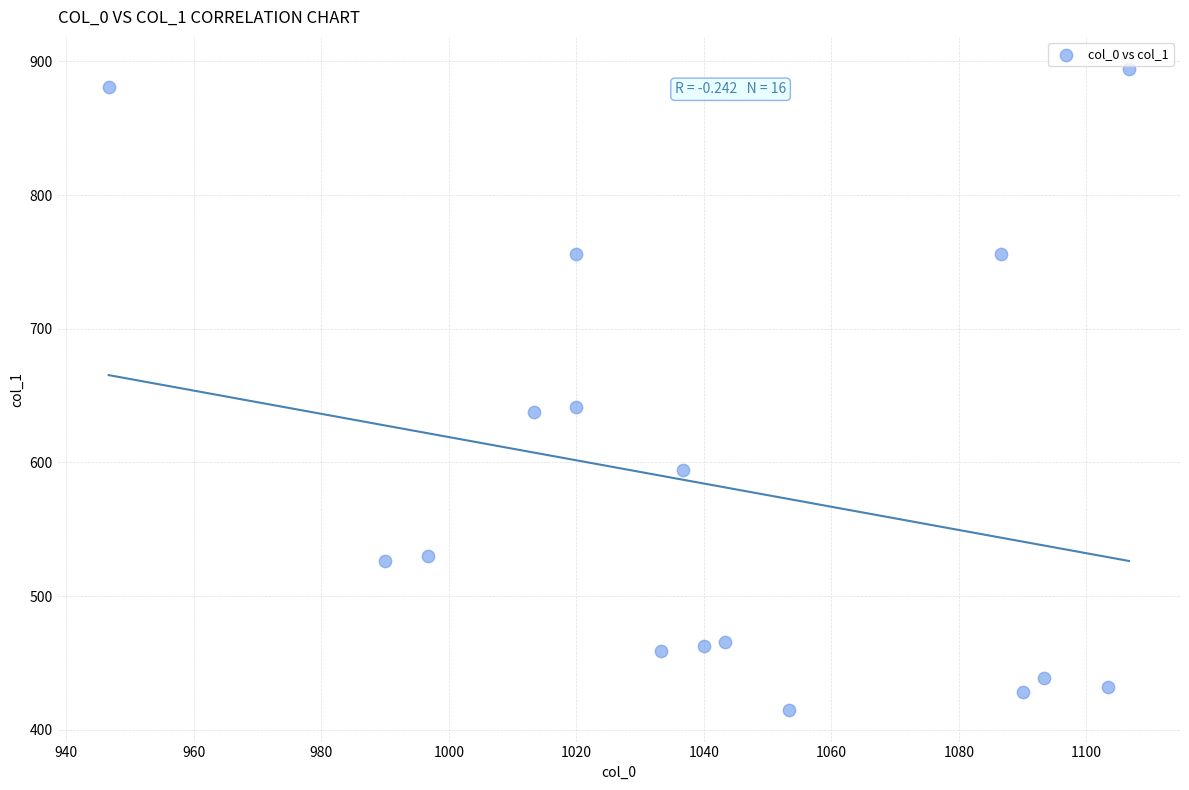

What is the range of X values (max minus min)?

160.0